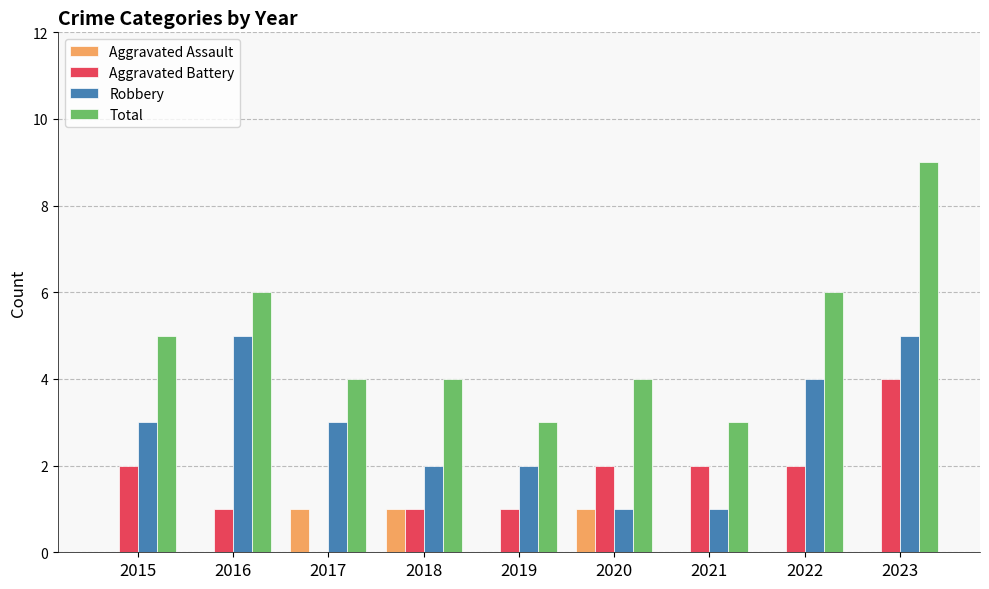

What is the approximate value of Total at 2015?

5